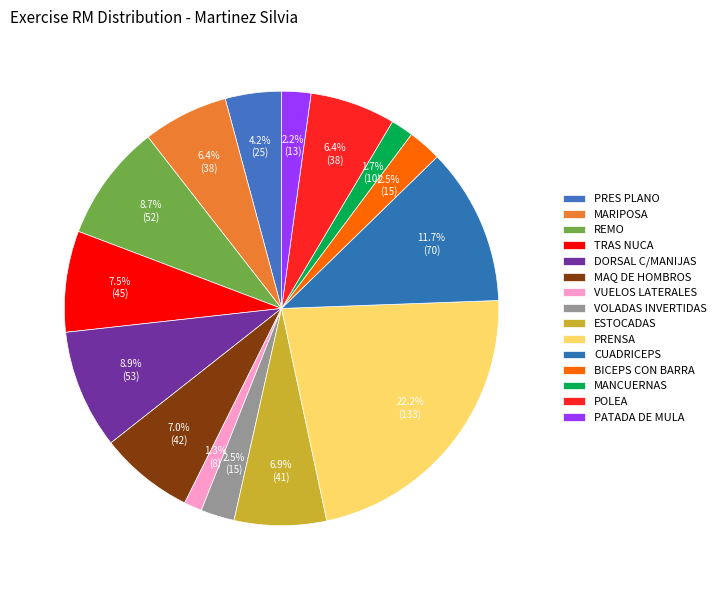

Rank the categories by value from highest to lowest.

PRENSA, CUADRICEPS, DORSAL C/MANIJAS, REMO, TRAS NUCA, MAQ DE HOMBROS, ESTOCADAS, MARIPOSA, POLEA, PRES PLANO, VOLADAS INVERTIDAS, BICEPS CON BARRA, PATADA DE MULA, MANCUERNAS, VUELOS LATERALES